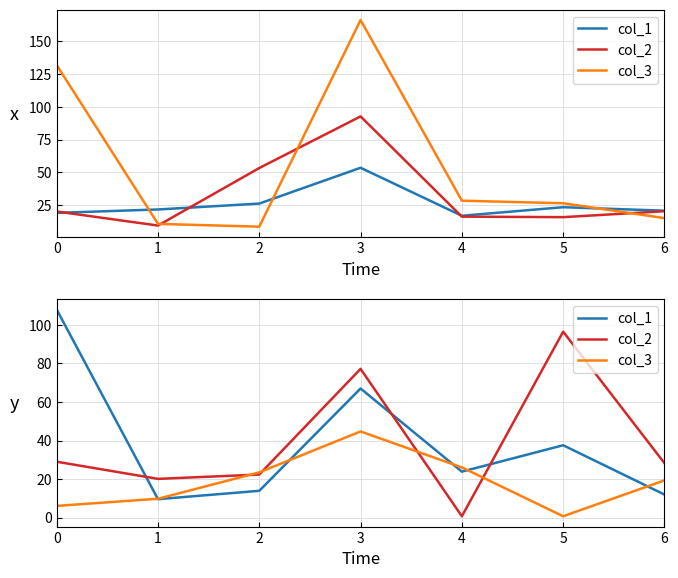

Is it true that col_3 equals 23.5 at 2?

True